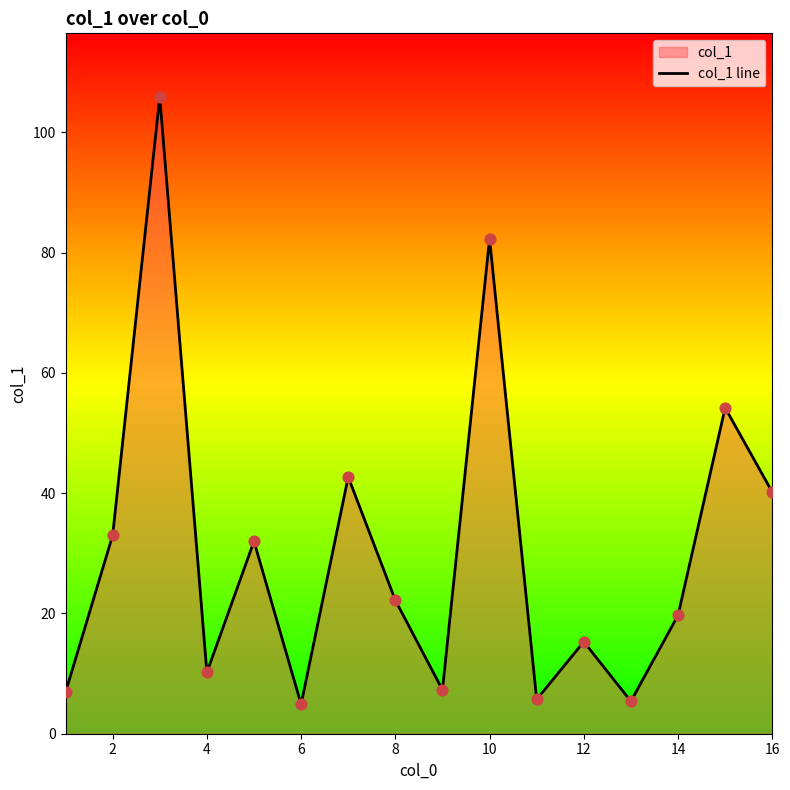

What is the change in value from 6 to 12?

+10.4